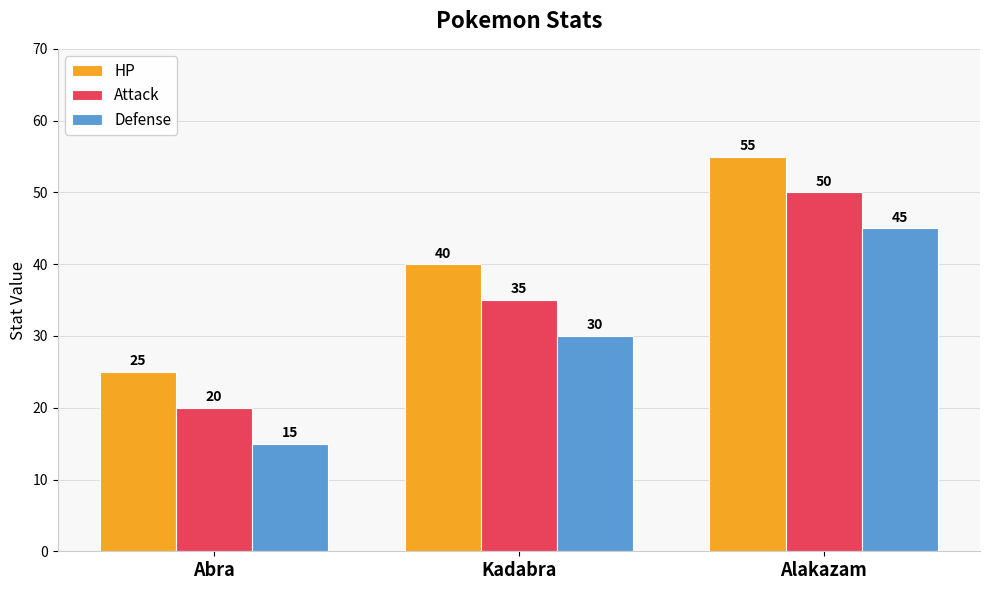

Rank the categories by HP value from highest to lowest.

Alakazam, Kadabra, Abra